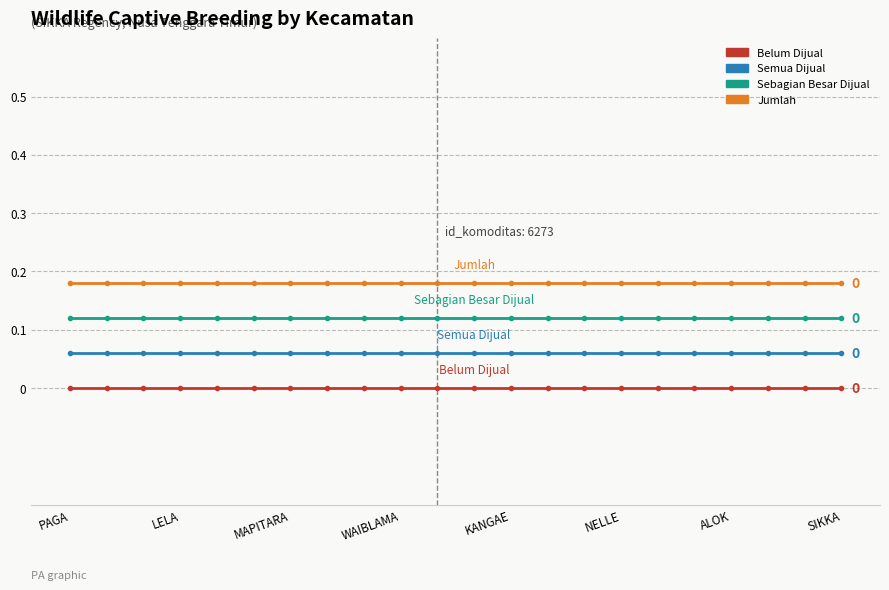

True or false: Semua Dijual and Belum Dijual cross at least once.

False